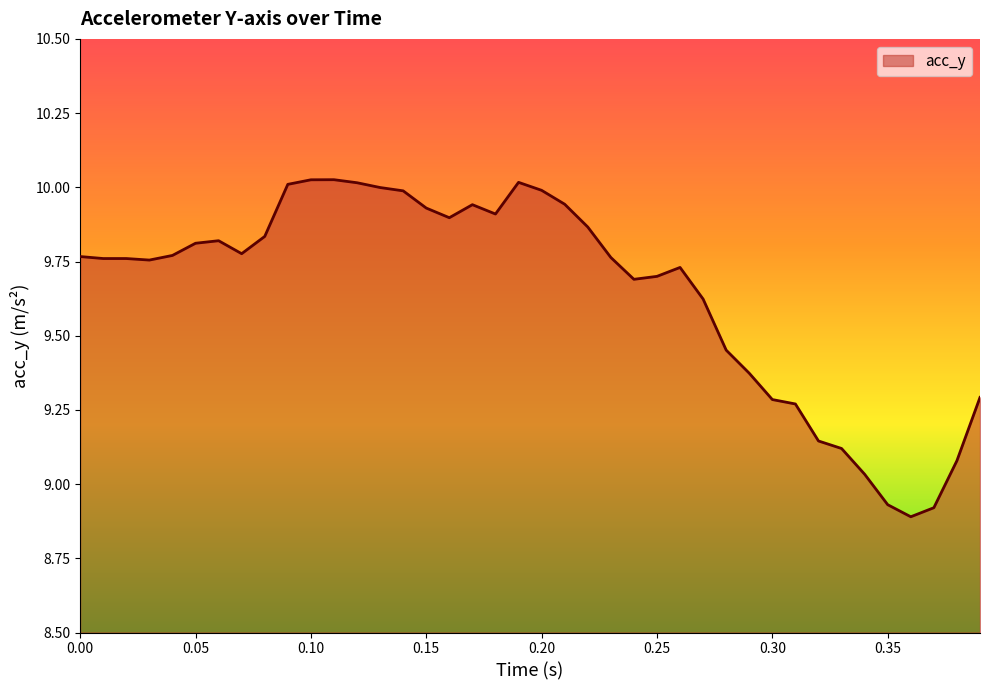

How many lines are shown in the chart?

1